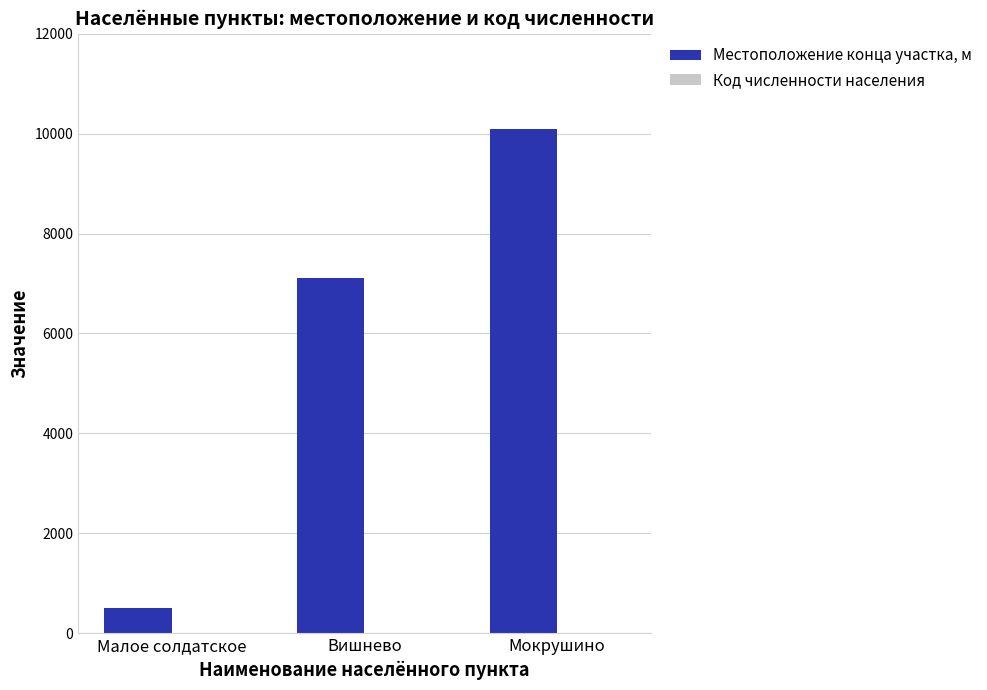

Which series changed the most between Вишнево and Мокрушино?

Местоположение конца участка, м